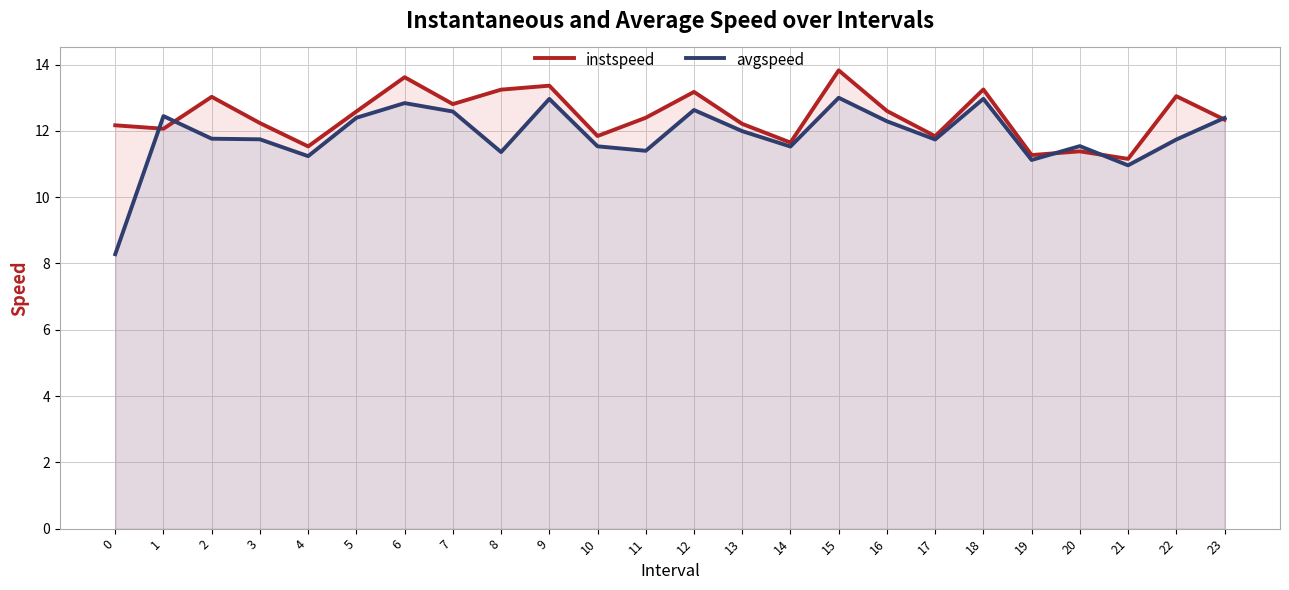

Rank the series at 17 from highest to lowest value.

instspeed, avgspeed